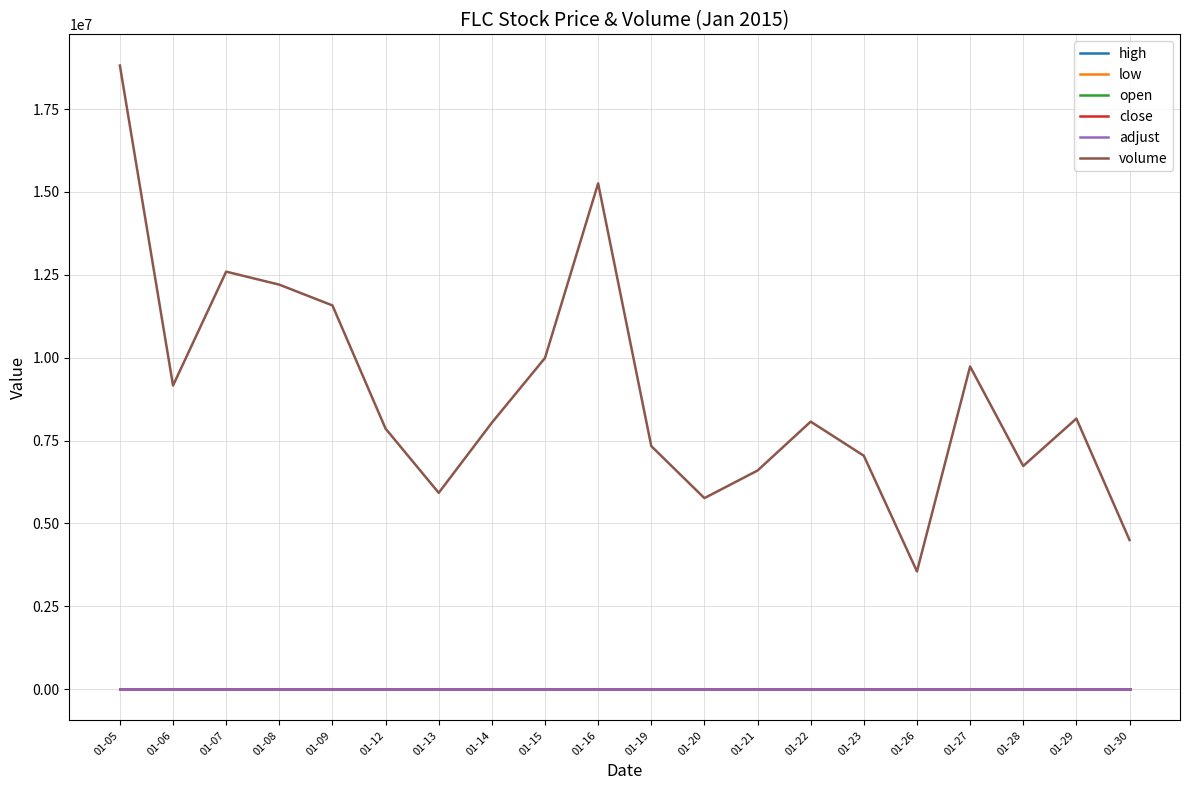

What is the minimum value shown in the chart?

6.6